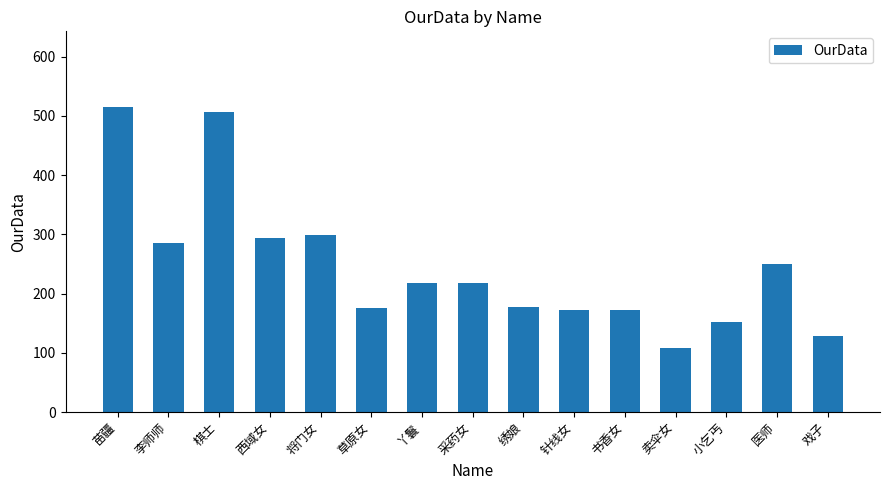

Which has a higher value, 苗疆 or 丫鬟?

苗疆